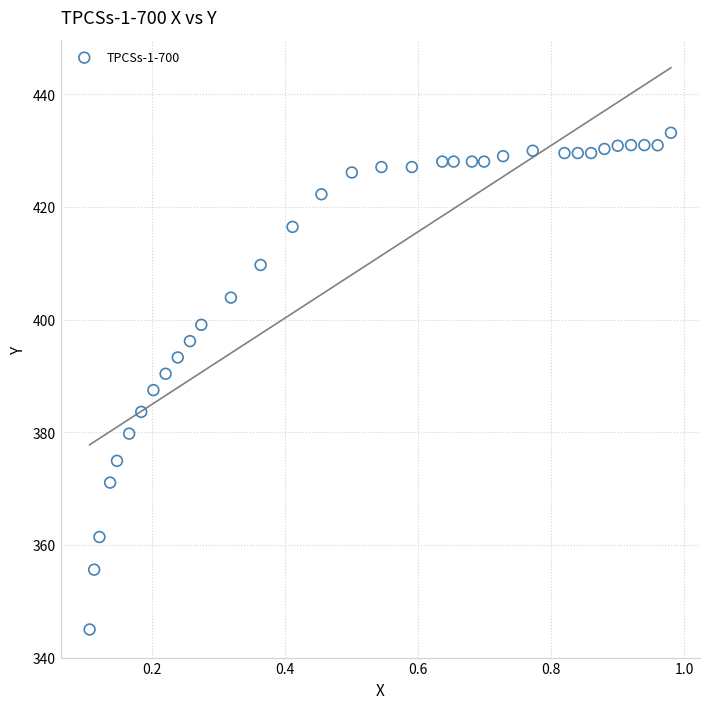

What is the range of X values (max minus min)?

0.9